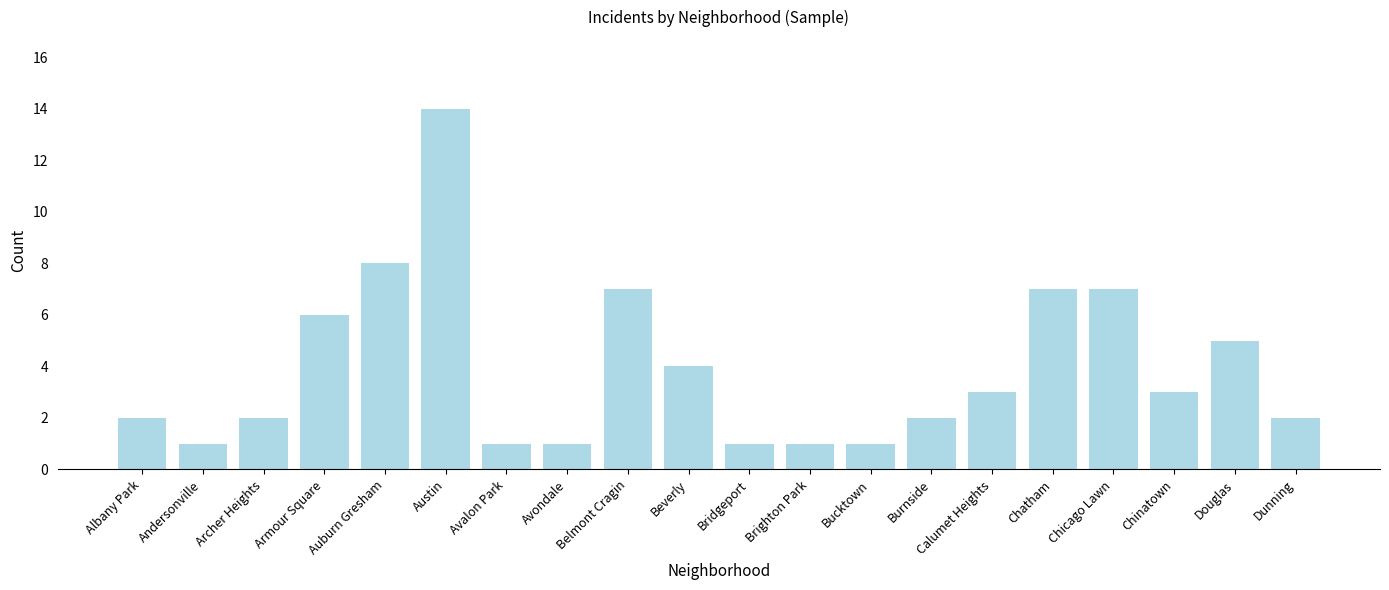

How many data points does each series have?

20